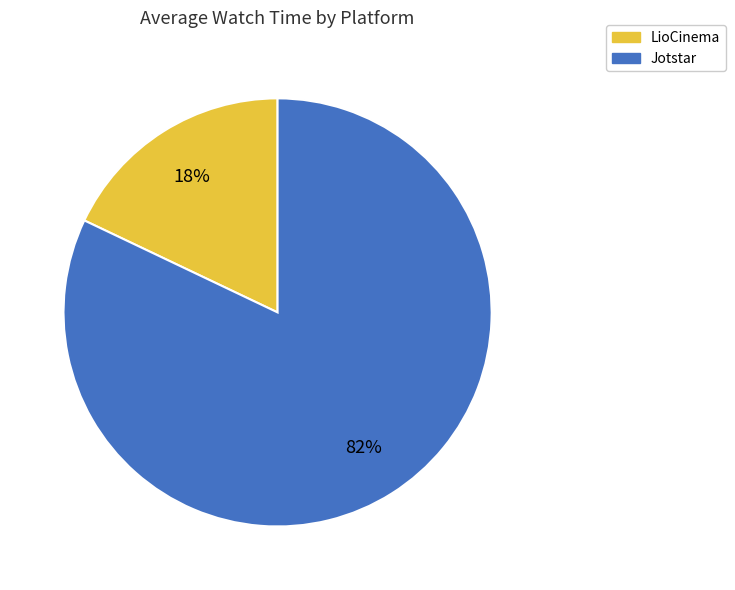

To the nearest percent, what is the difference between the largest and smallest slice percentages?

64%